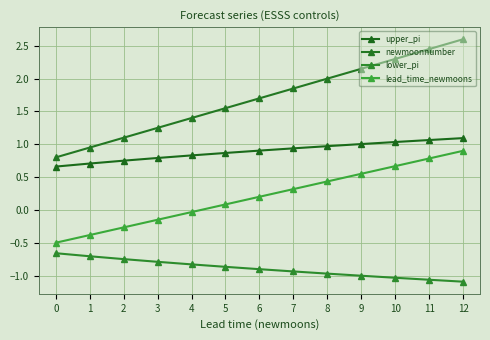

At which label is lead_time_newmoons closest to 0?

4